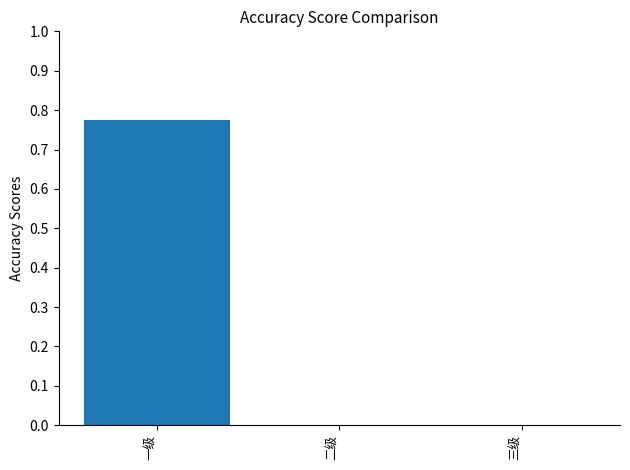

True or false: the data shows 0.0 at 三级.

True